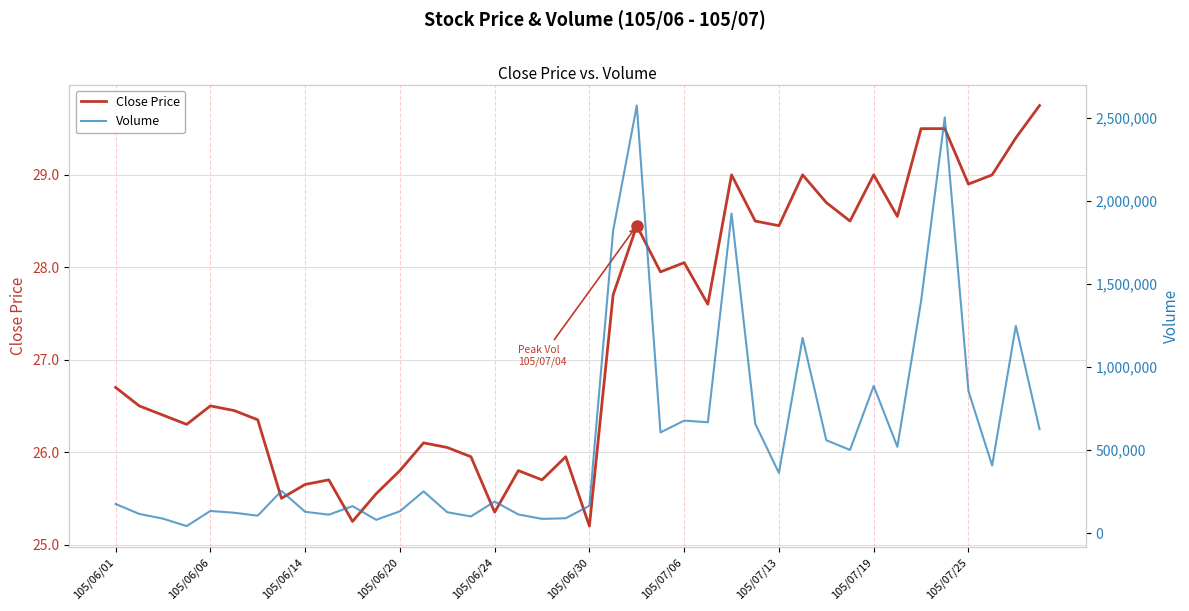

What is the minimum value for Close Price?

25.2